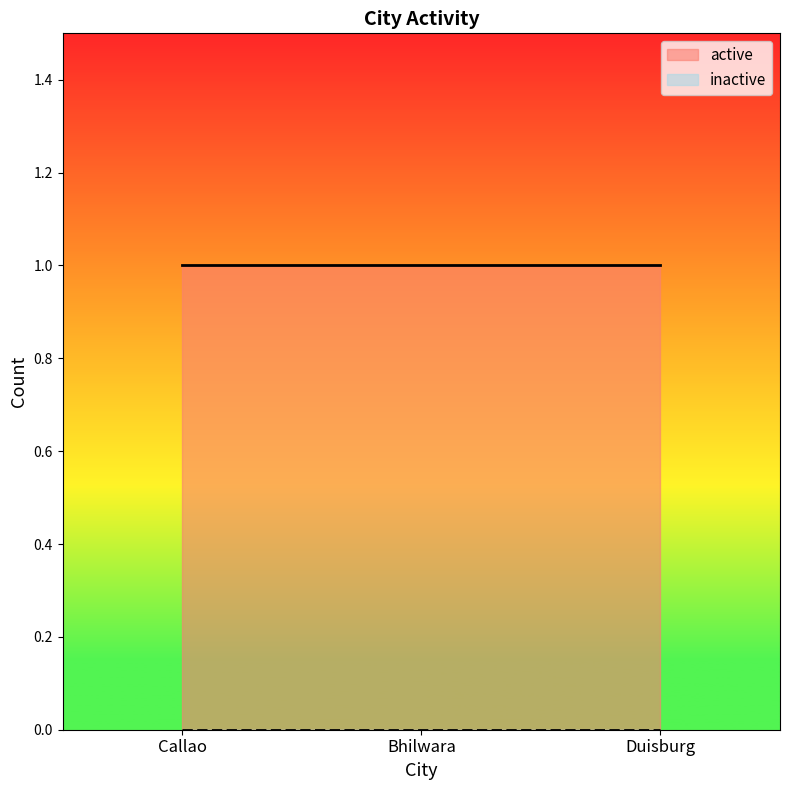

What is the sum of all active values?

3